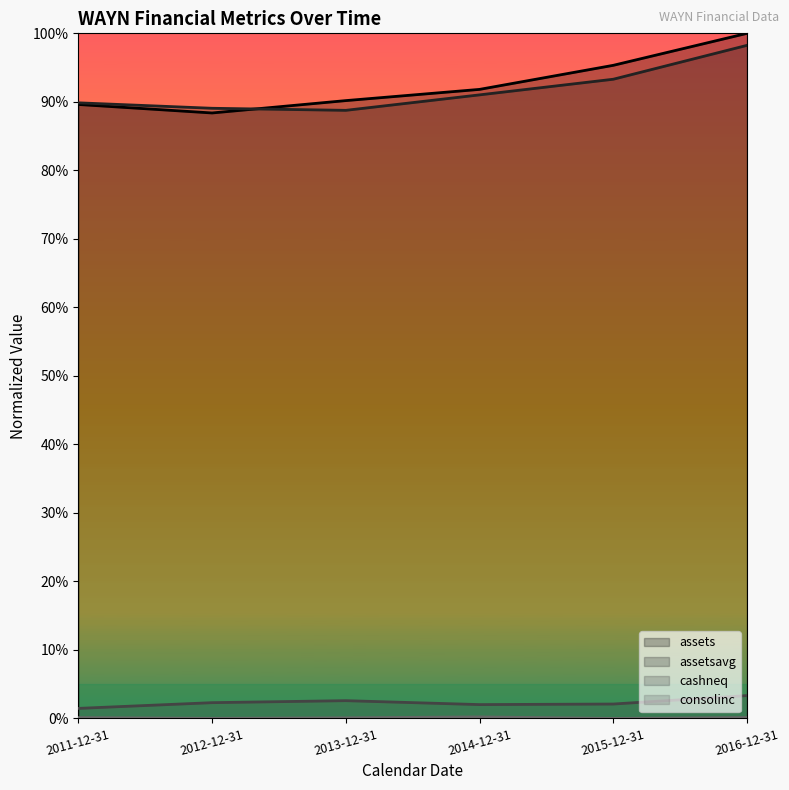

At which category is the sum across all series the highest?

2016-12-31